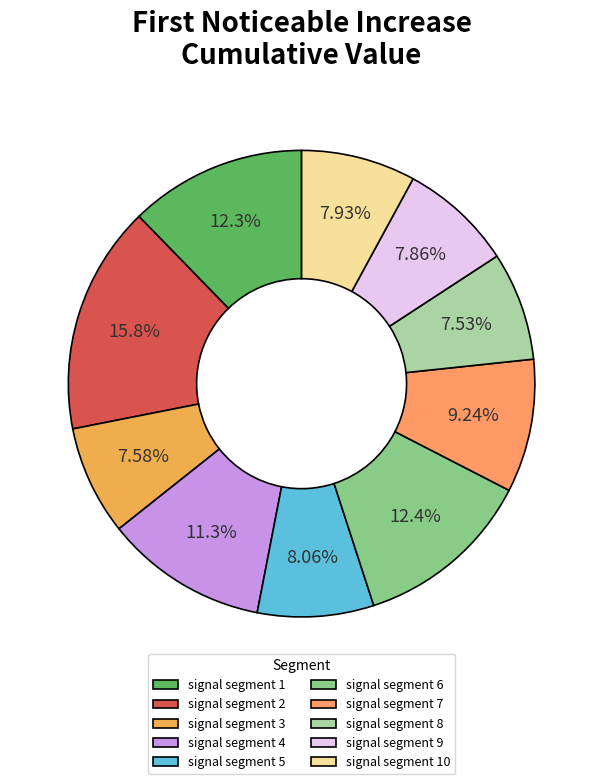

Is it true that signal segment 3 is 8% of the pie?

True